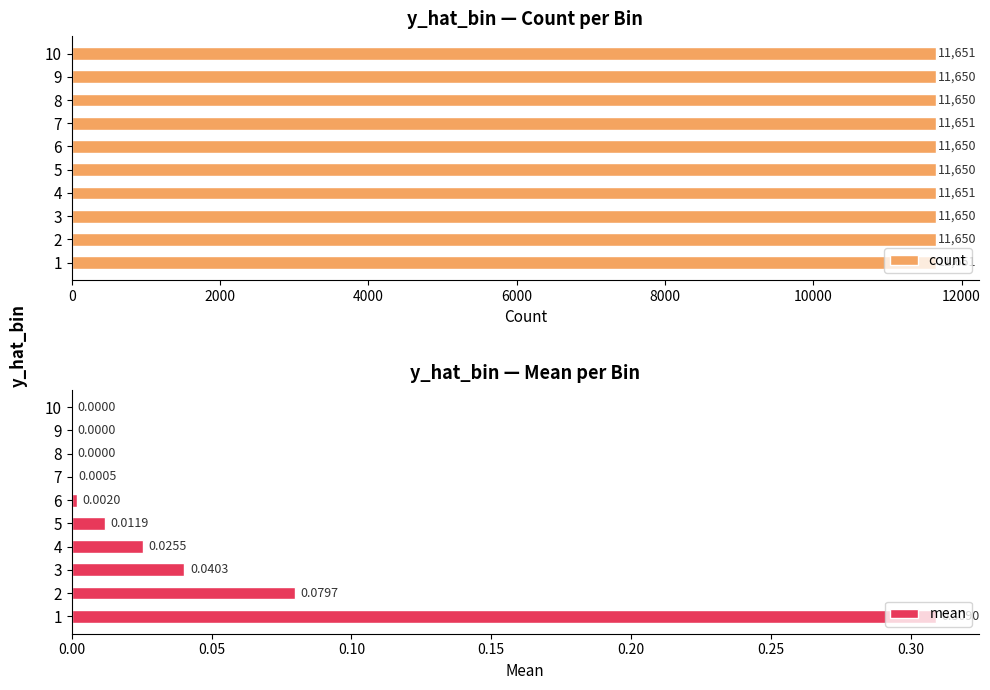

What is the sum of all count values?

116504